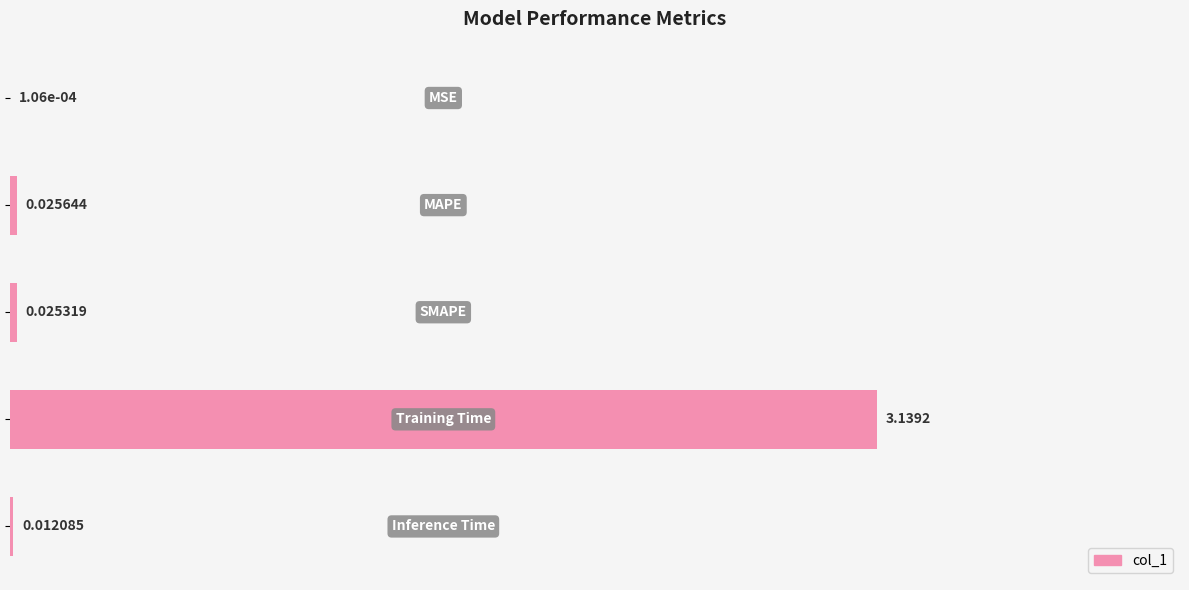

How many distinct data groups are displayed?

1